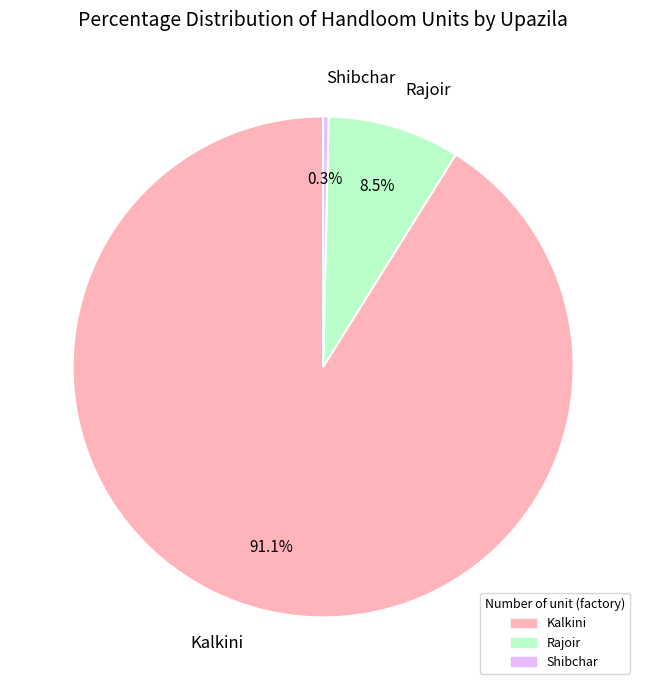

Does any single category account for the majority?

Yes